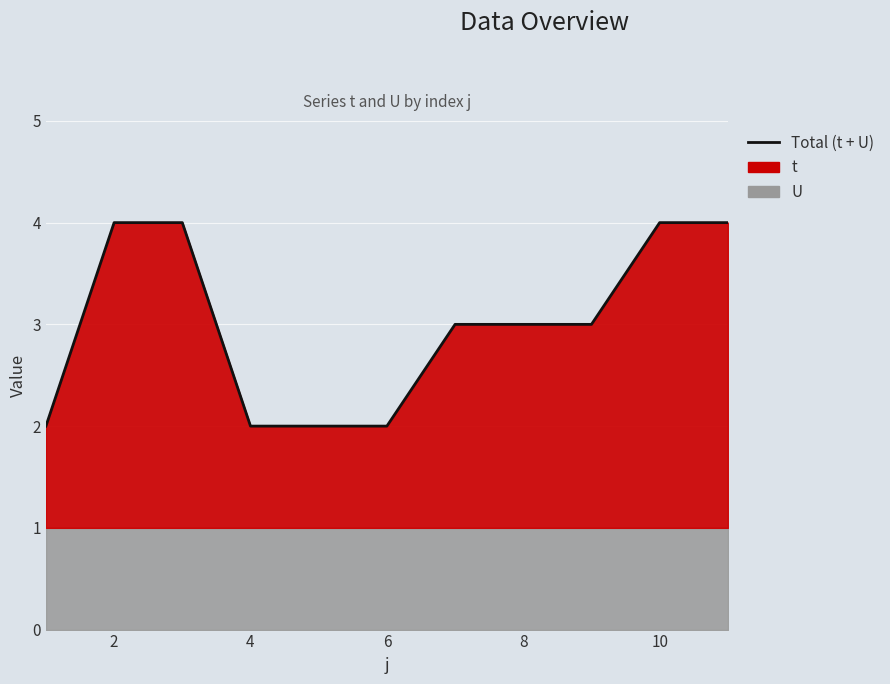

What is the ratio of the value at 4 to the value at 10?

0.5